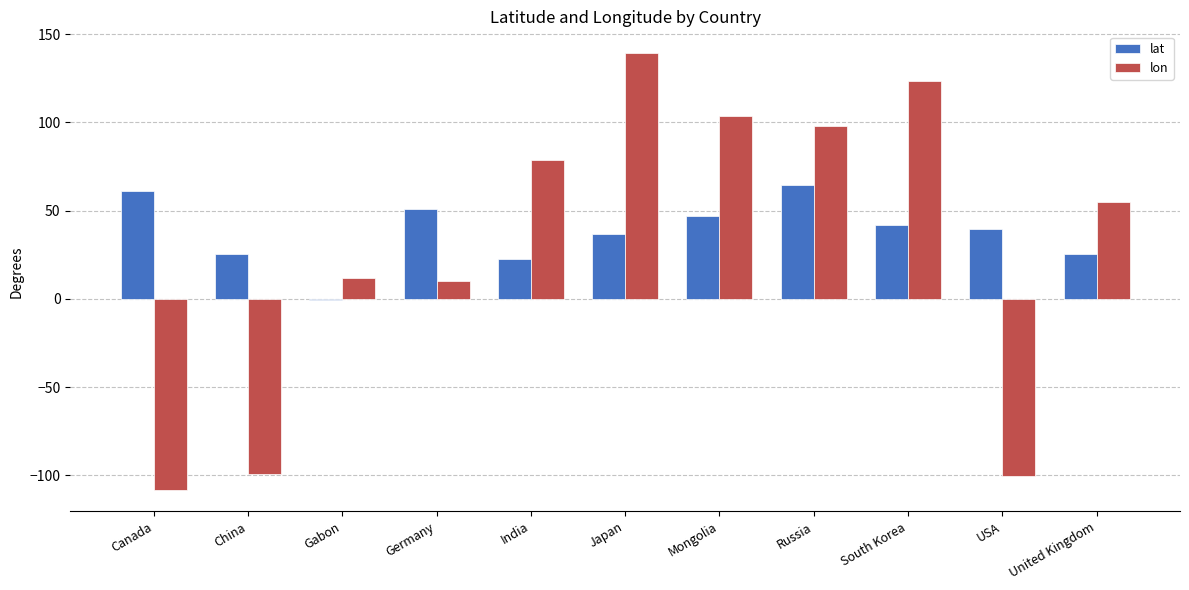

Rank the series at Gabon from lowest to highest value.

lat, lon